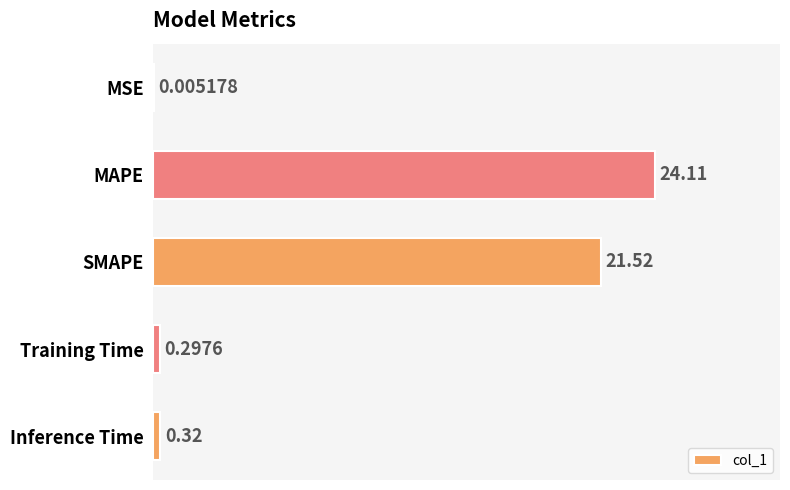

What is the sum of all values?

46.3